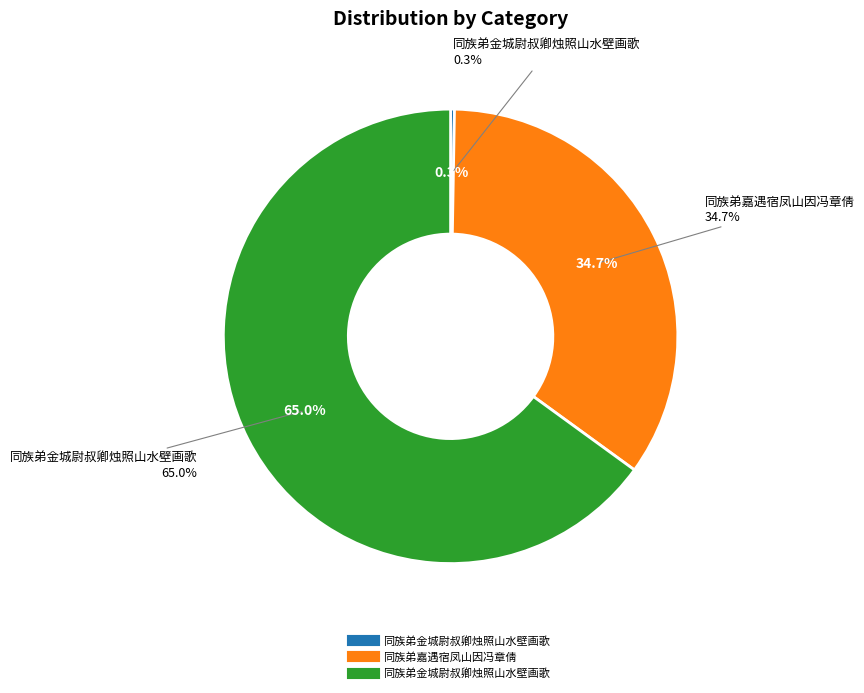

What is the largest slice in the pie chart?

同族弟金城尉叔卿烛照山水壁画歌 (1168249)